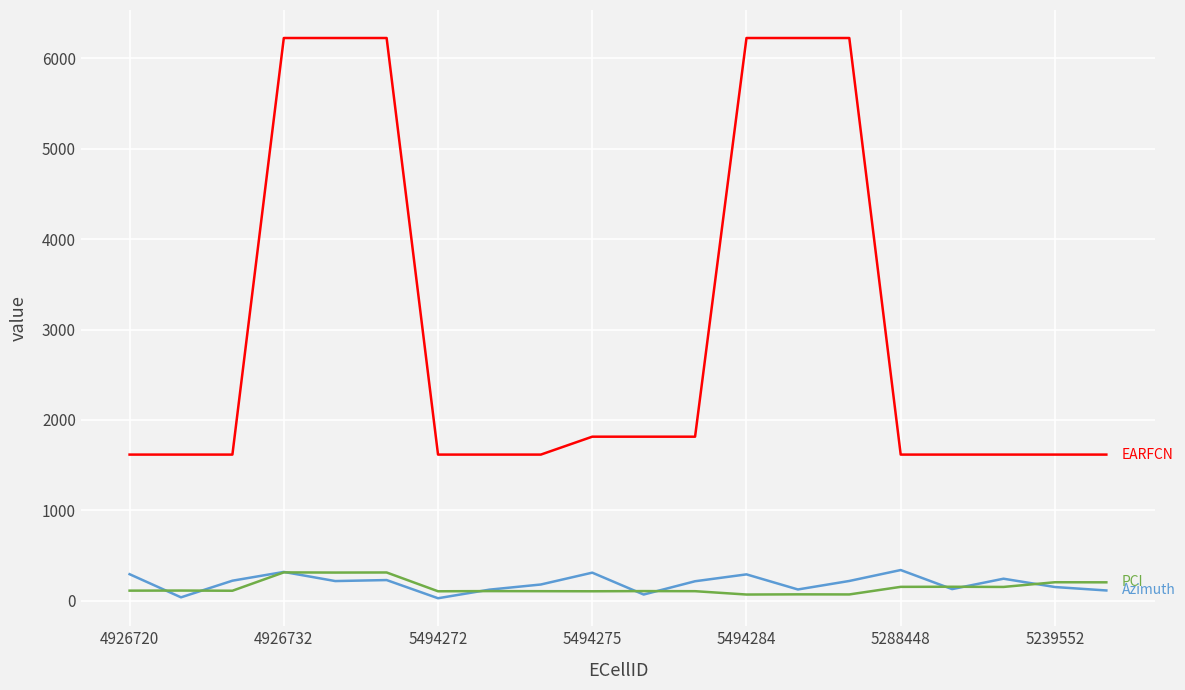

What is the greatest value displayed?

6225